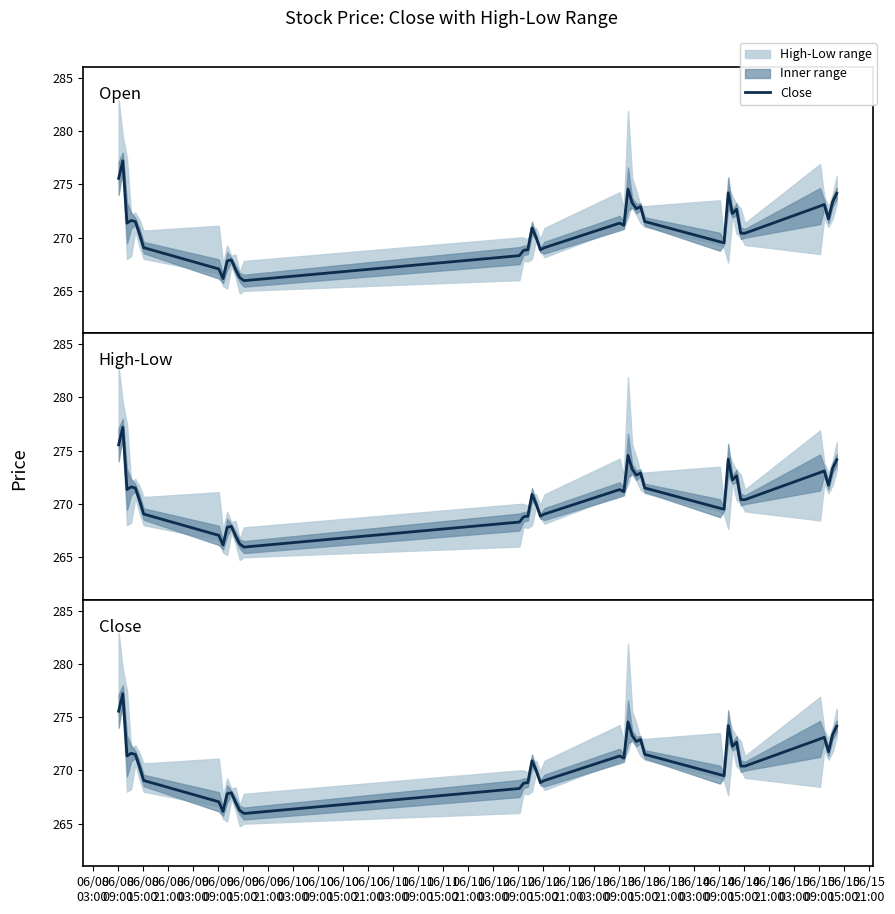

How many lines are shown in the chart?

1